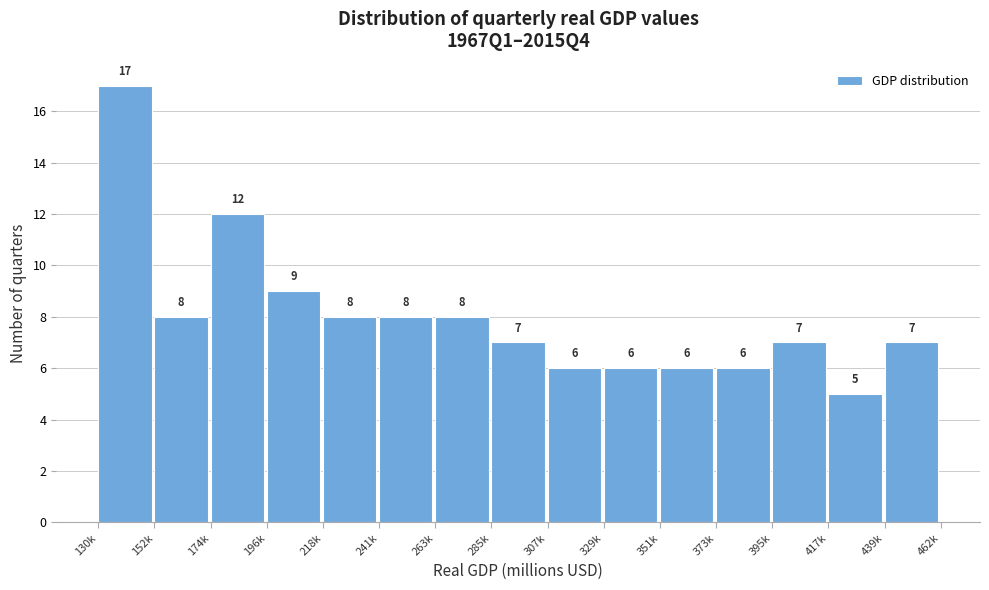

Reading left to right, transcribe all the data shown in this chart.

130k=17	152k=8	174k=12	196k=9	218k=8	241k=8	263k=8	285k=7	307k=6	329k=6	351k=6	373k=6	395k=7	417k=5	439k=7